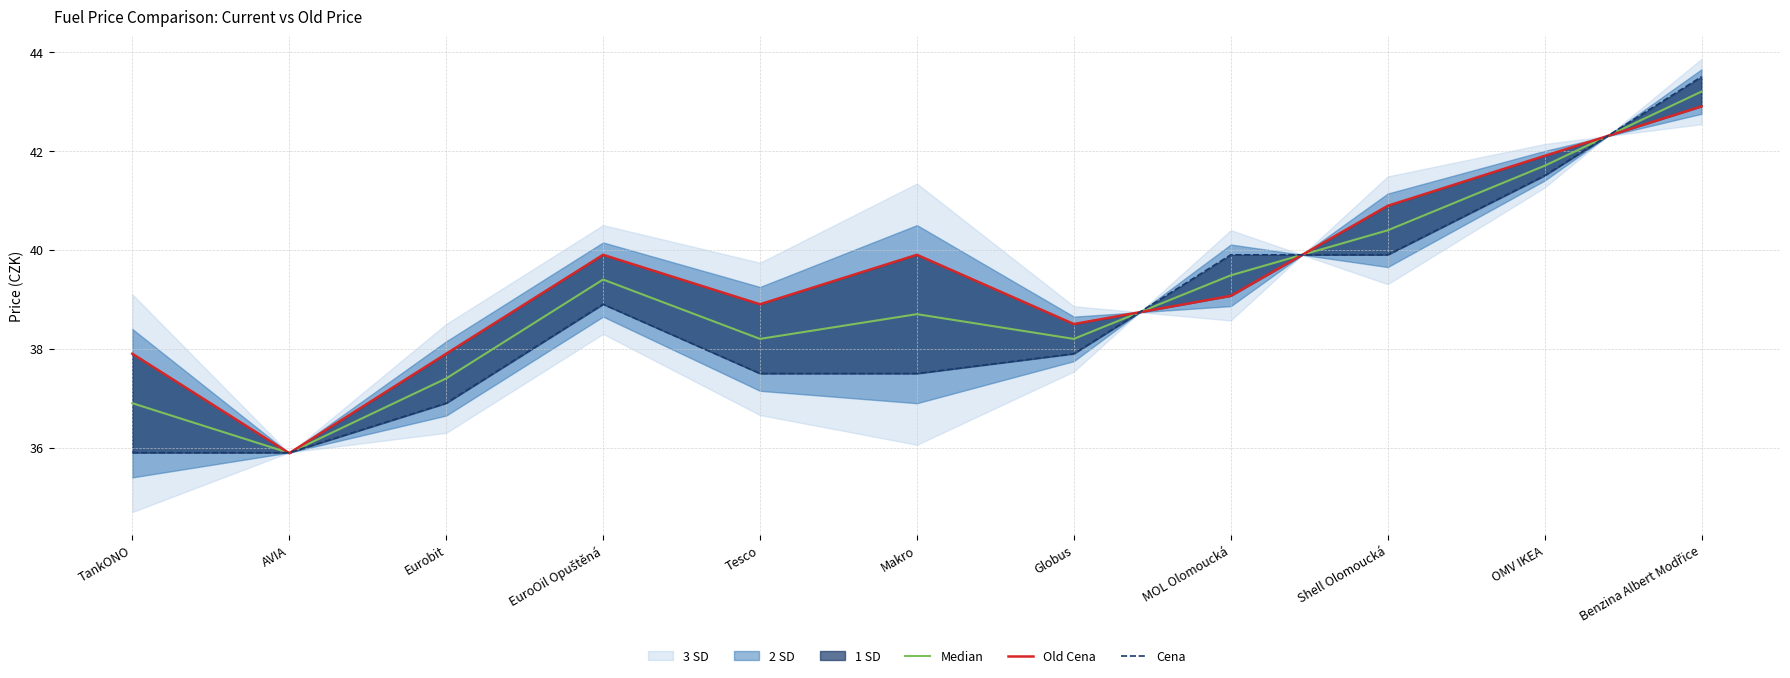

What is the label of the 2nd point from the left?

AVIA